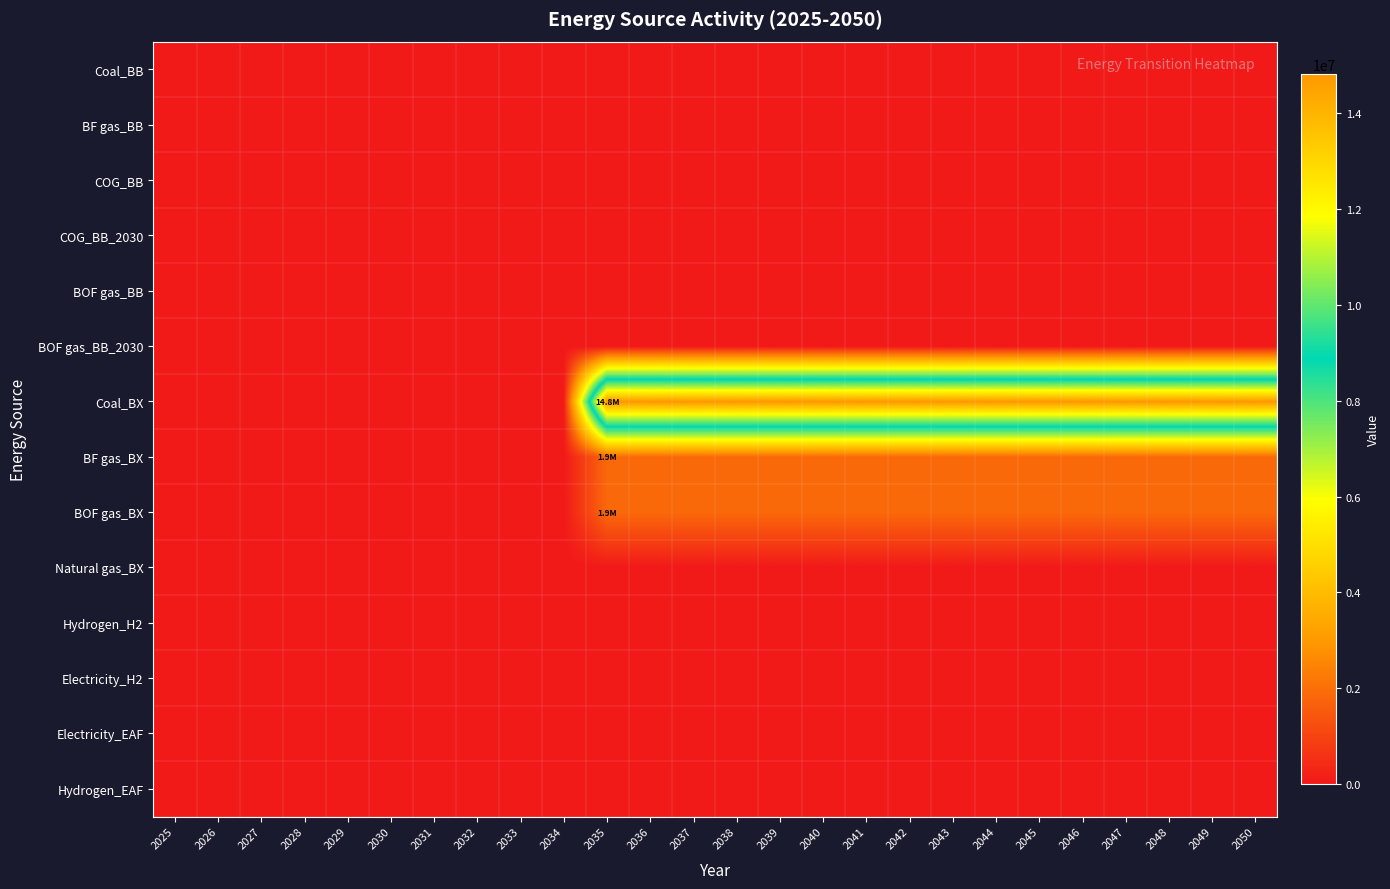

At 2030, list the series in order from largest to smallest.

Coal_BB, BF gas_BB, COG_BB, COG_BB_2030, BOF gas_BB, BOF gas_BB_2030, Coal_BX, BF gas_BX, BOF gas_BX, Natural gas_BX, Hydrogen_H2, Electricity_H2, Electricity_EAF, Hydrogen_EAF